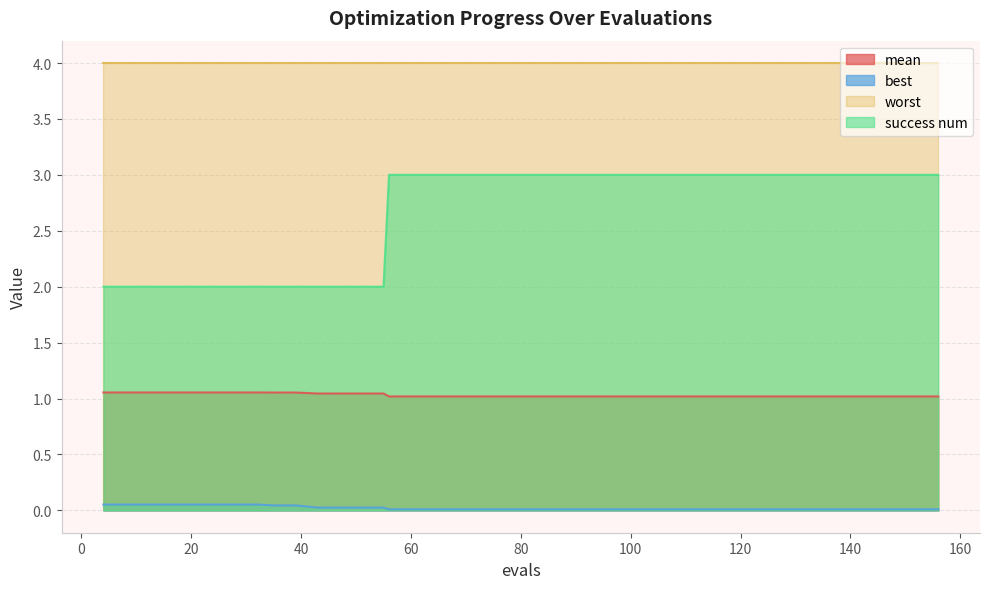

What is the highest value of the mean series?

1.1